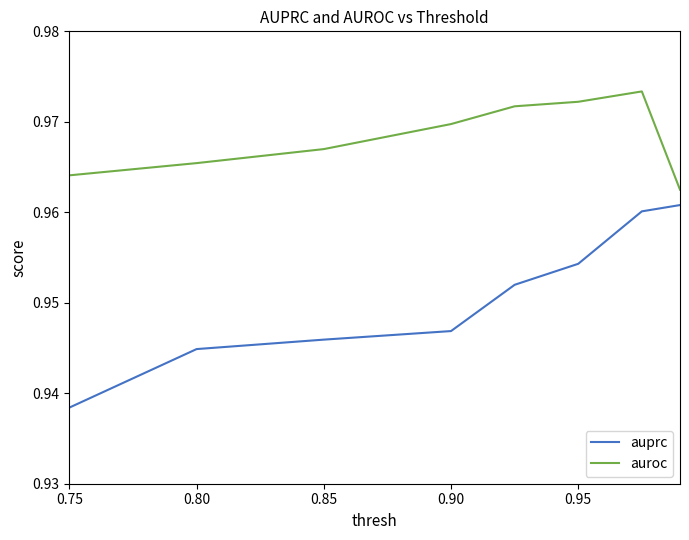

Is this an area chart (filled region under the line)?

No